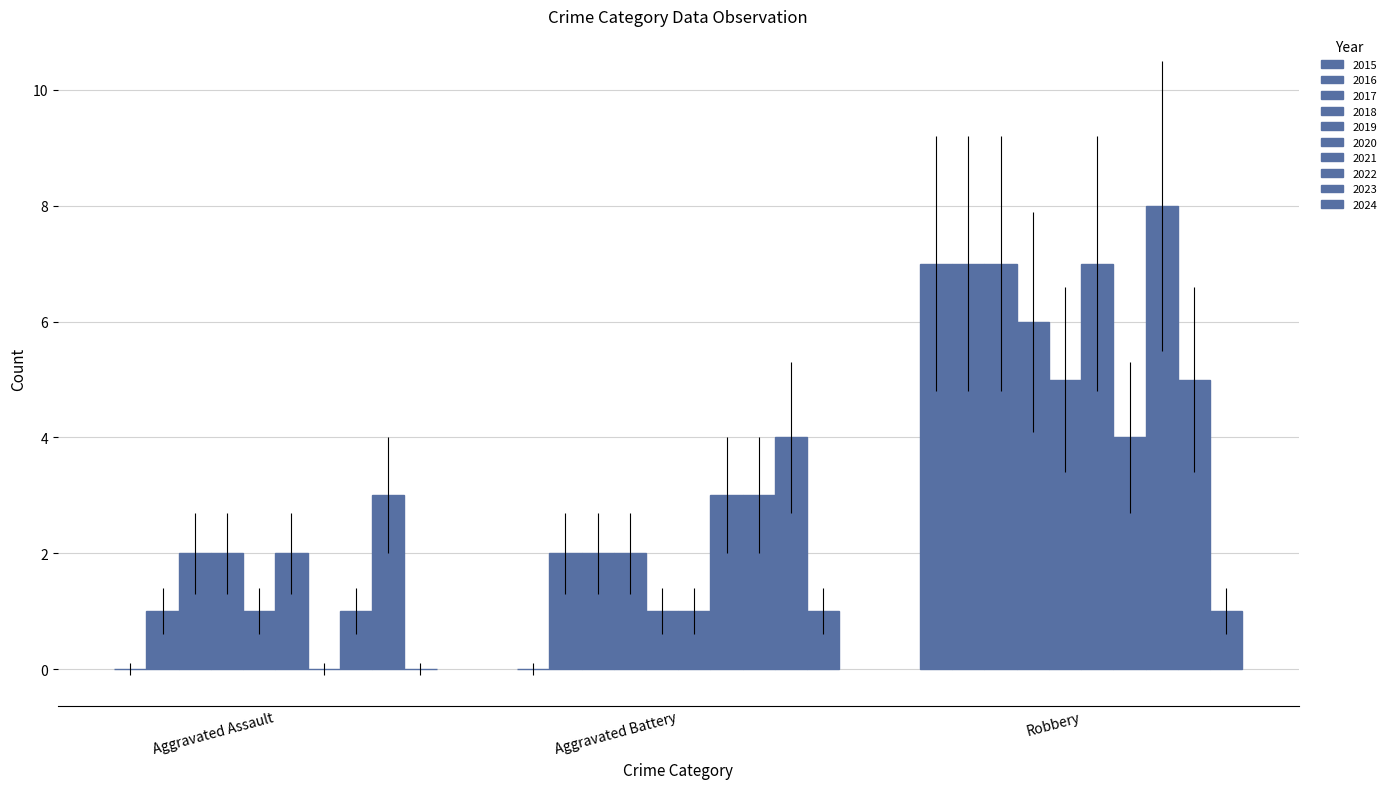

Does the chart contain stacked bars?

No